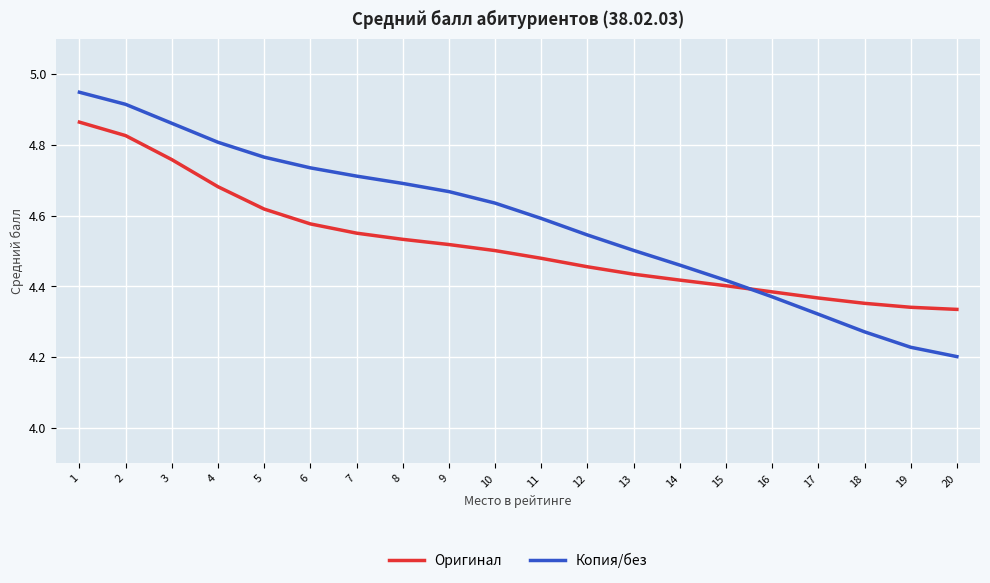

Which series has the largest range (max minus min)?

Копия/без